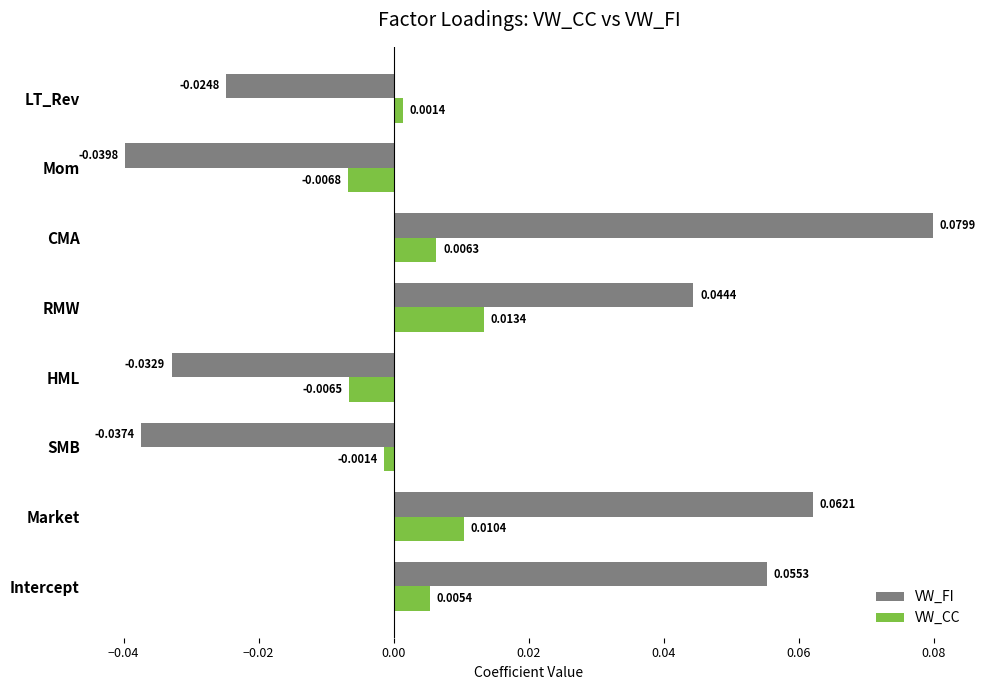

At Intercept, list the series in order from smallest to largest.

VW_CC, VW_FI